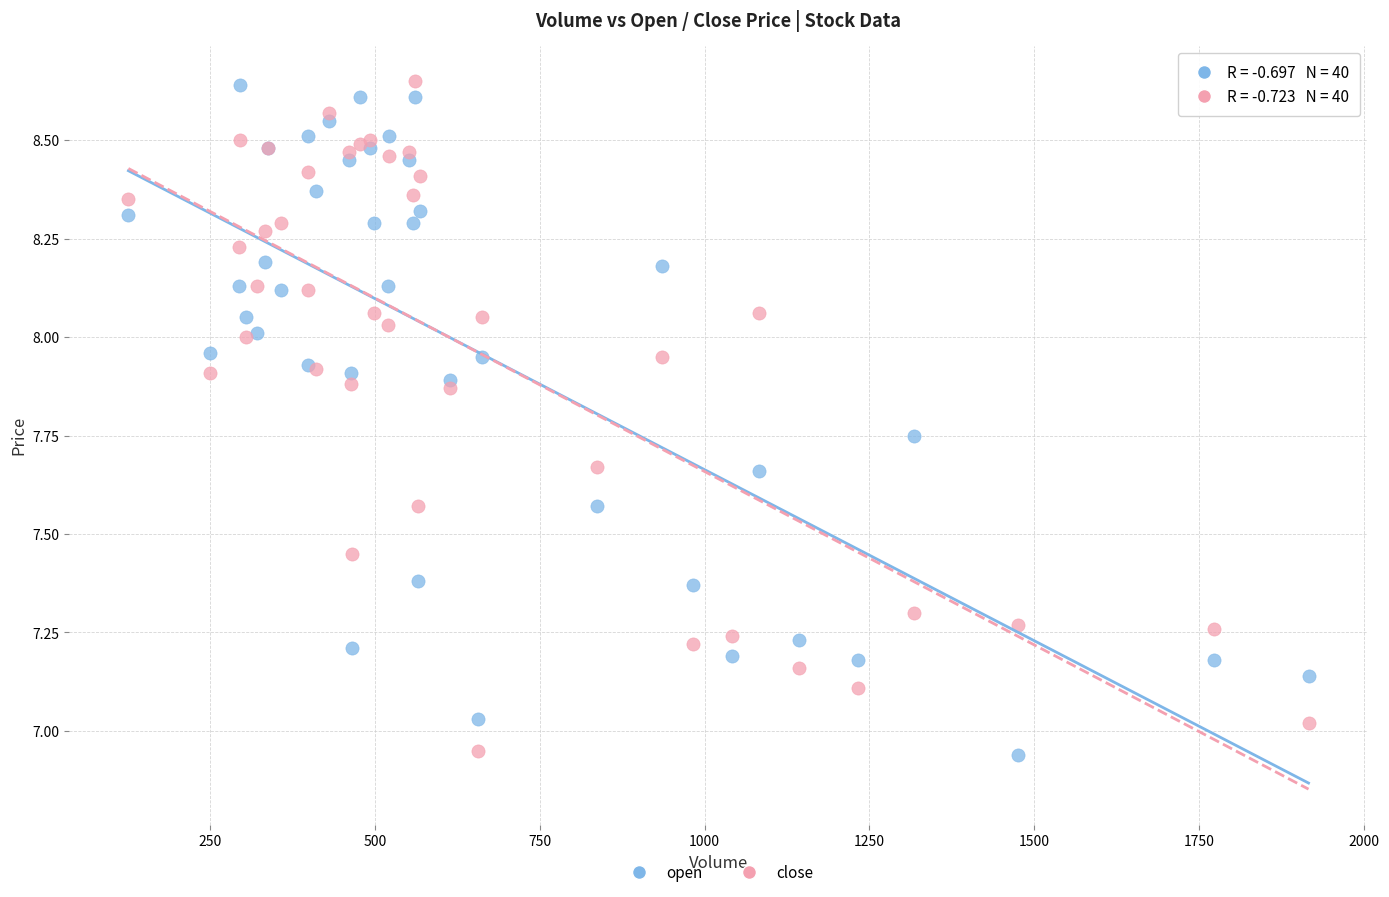

What is the X range (max minus min) for the scatter plot?

1790.0